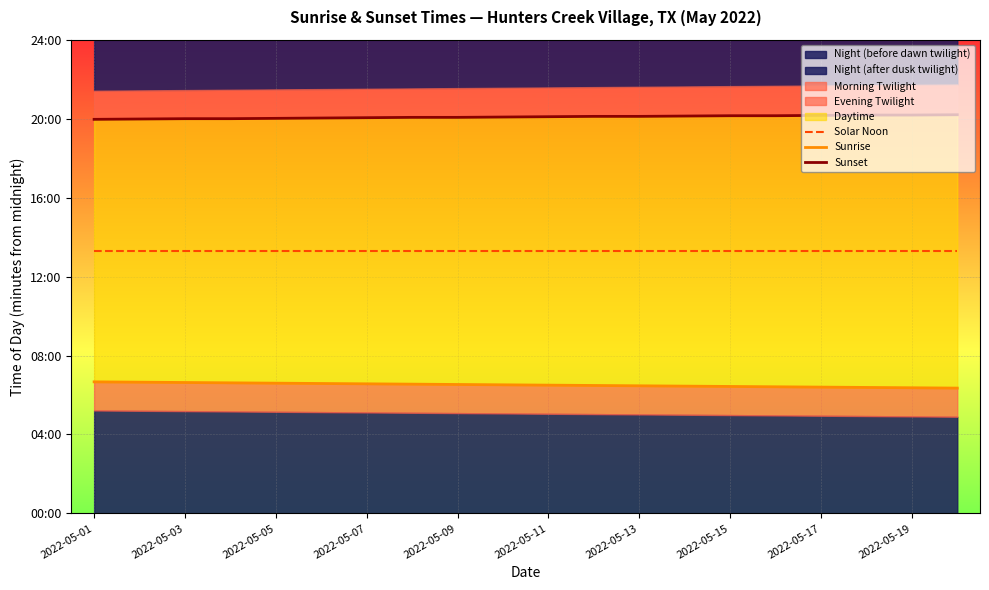

Rank the series at 2022-05-17 from lowest to highest value.

Sunrise, Solar Noon, Sunset